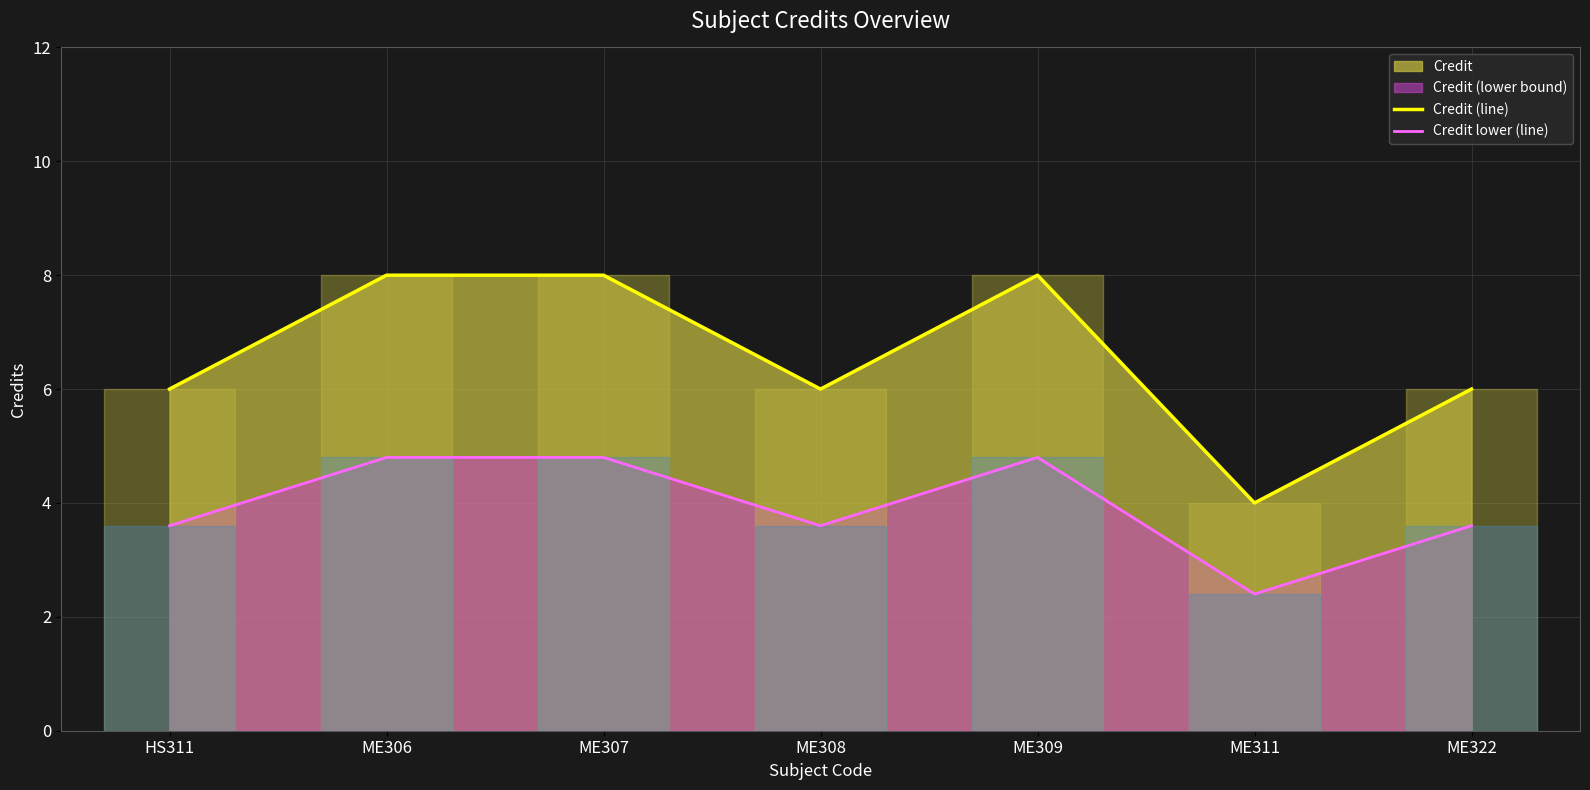

True or false: Credit lower (line) and Credit (line) cross at least once.

False